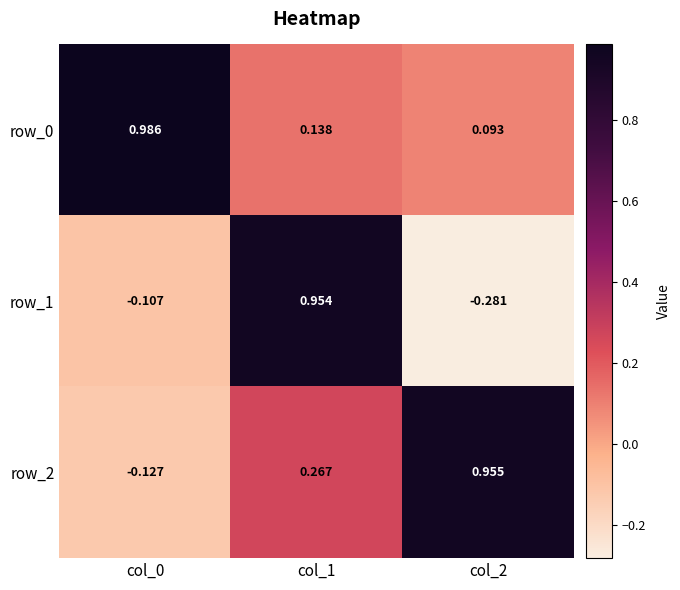

The row_2 series shows -0.1 at col_0. True or false?

True